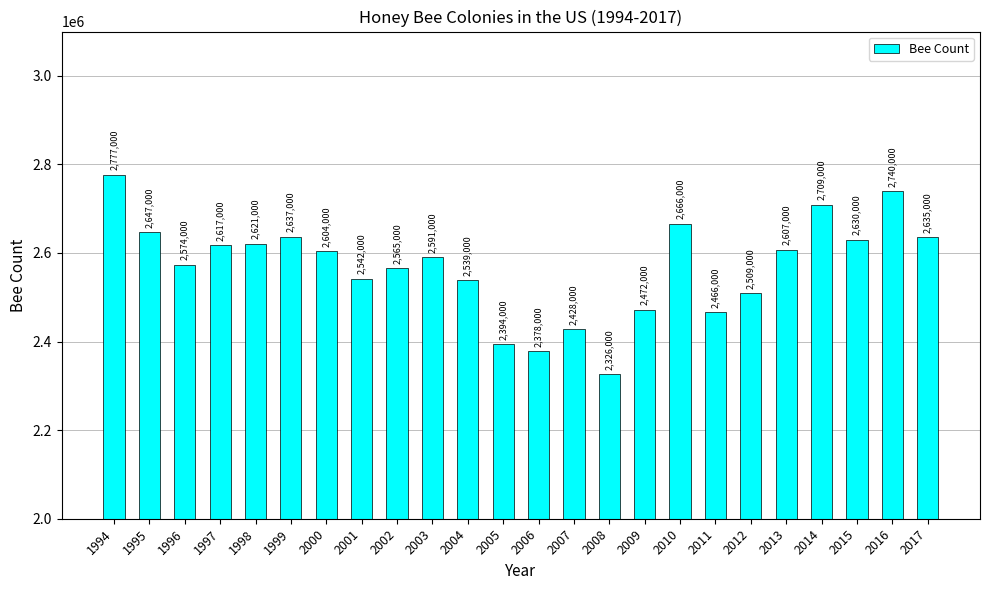

What is the ratio of the value at 2003 to the value at 2017?

1.0